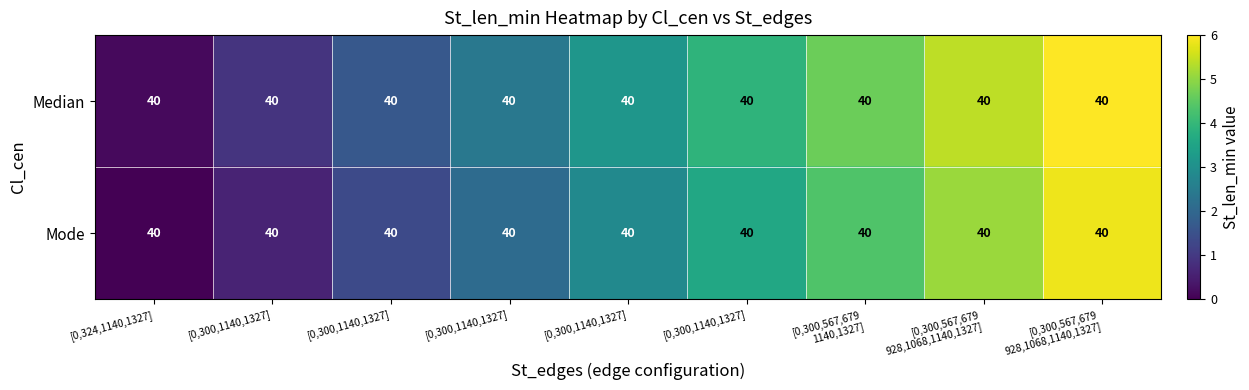

Rank the series by their average value, from lowest to highest.

Mode, Median